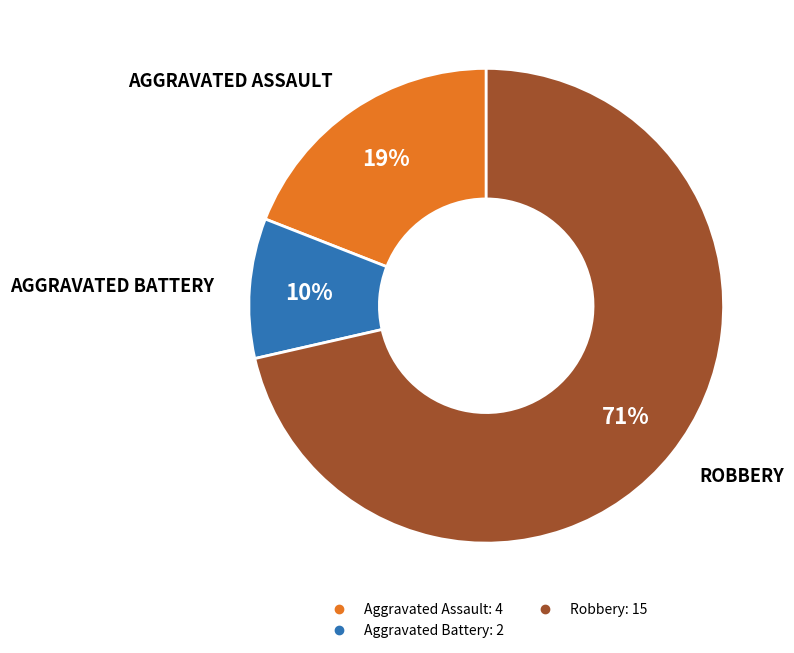

To the nearest percent, what is the average slice percentage?

33%